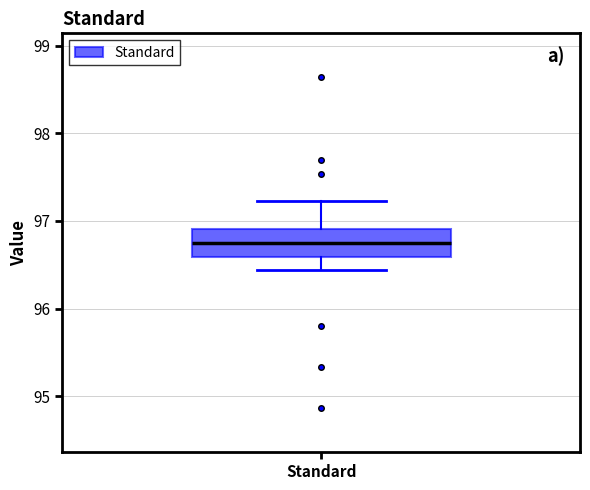

Transcribe this box plot: give where the median line is, the range the box spans, and where the two whiskers end, as read against the y-axis. The values are not printed on the chart, so give them approximately, as read against the axis.

median 96.8, box 96.6 to 96.9, whiskers 96.4 to 97.2